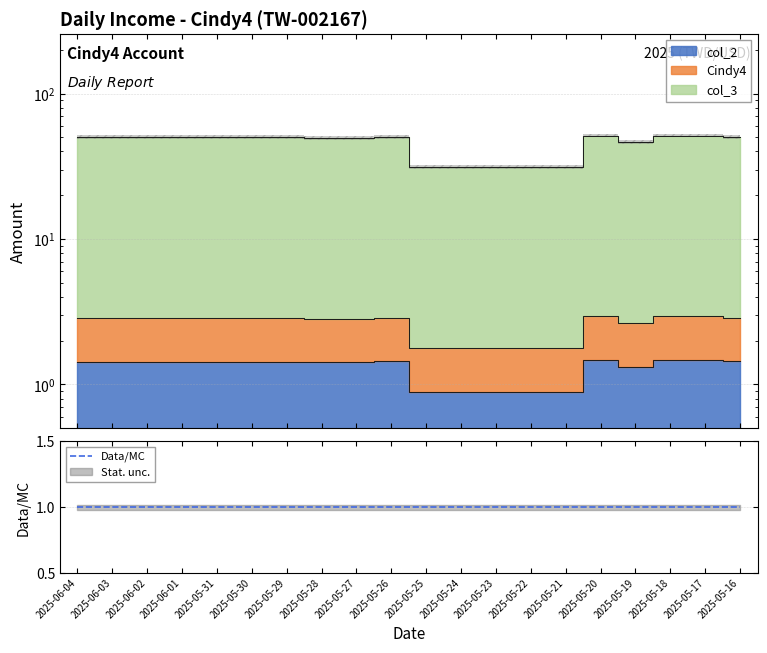

Which series has the largest total across all categories?

col_3